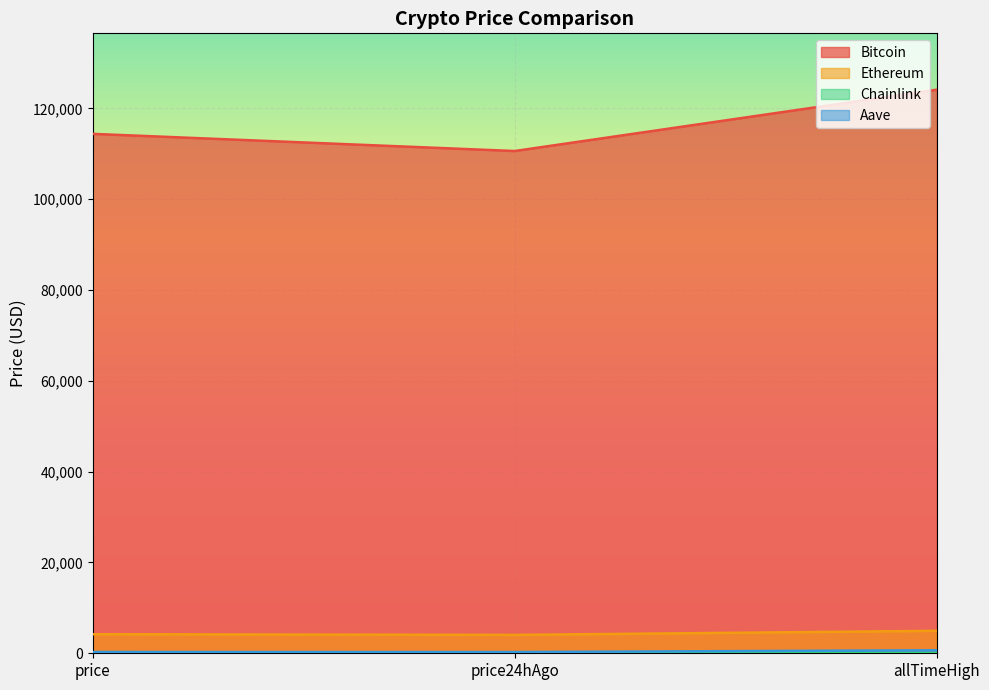

Reading right to left, extract all data points from this chart.

Bitcoin: 124128.0	110621.0	114401.0
Ethereum: 4946.1	4049.2	4197.2
Chainlink: 52.7	21.2	21.8
Aave: 661.7	269.3	277.7